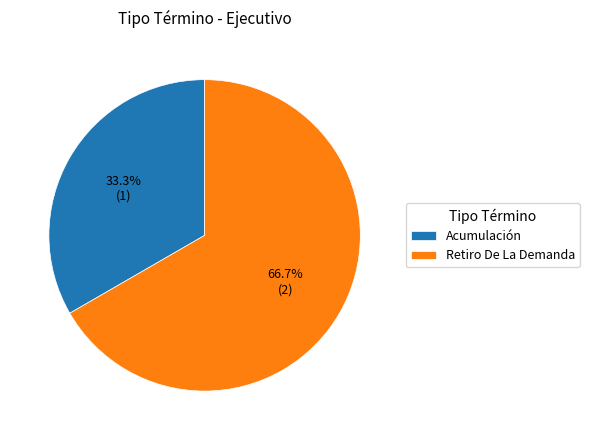

Do Acumulación and Retiro De La Demanda together represent more than half of the pie?

Yes